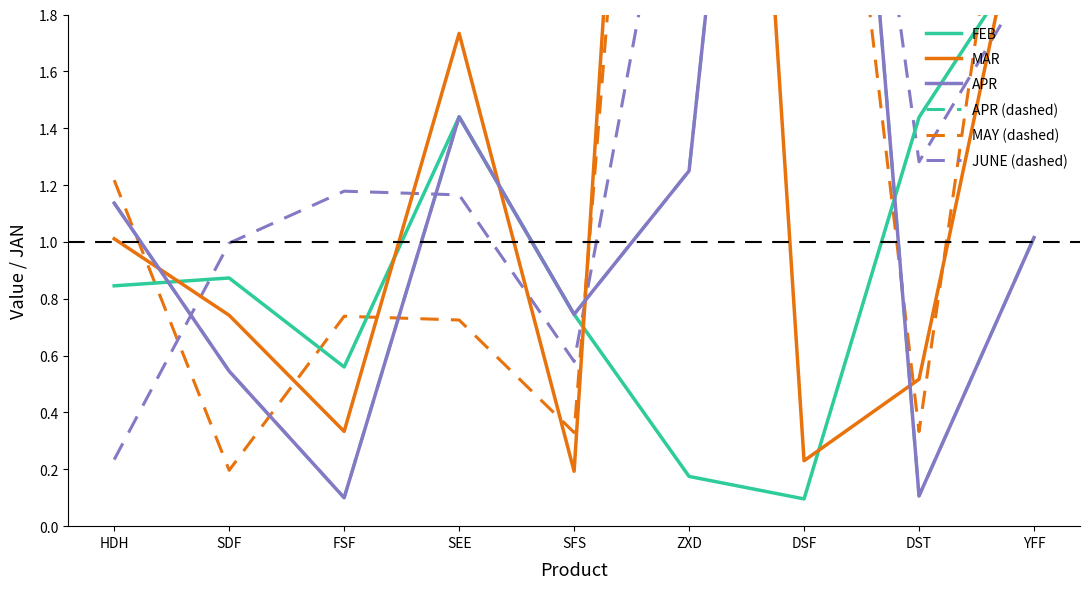

At which label is APR (dashed) closest to 2?

SEE